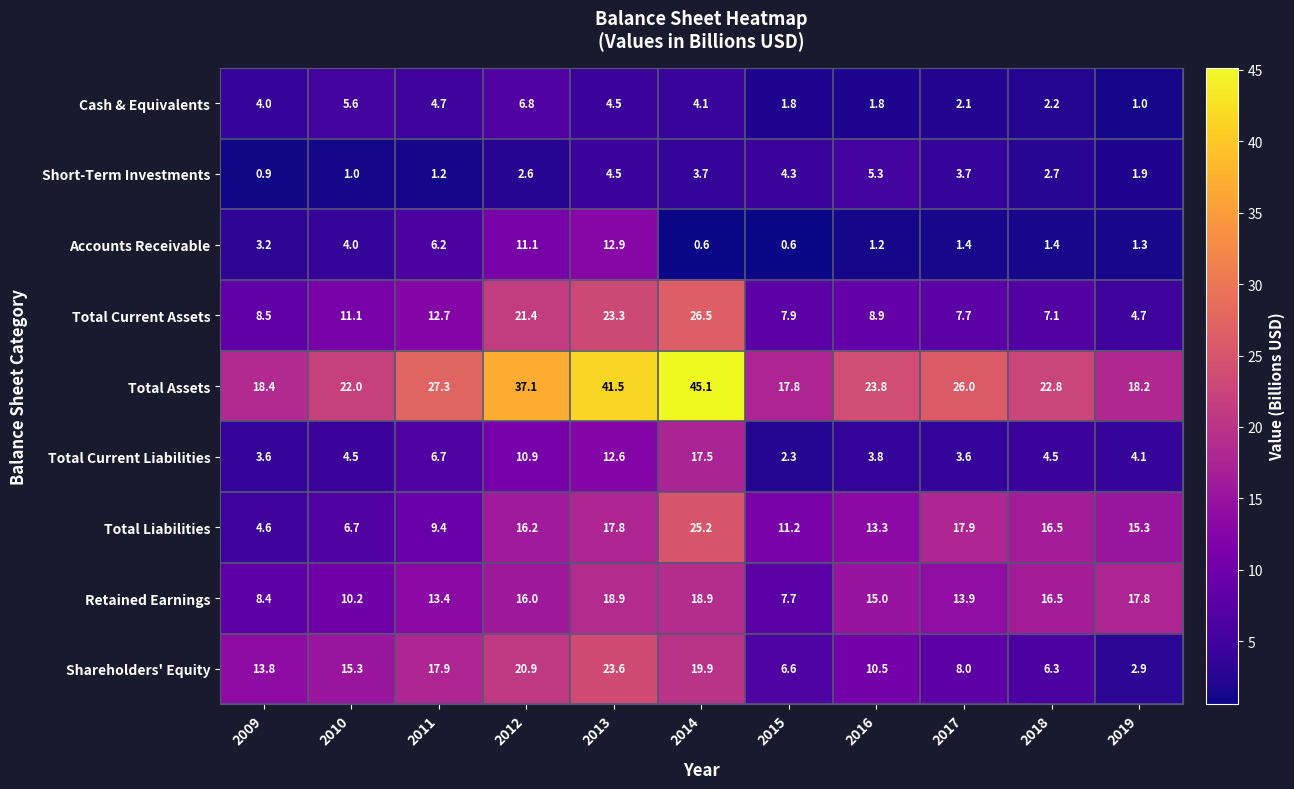

Where does the Retained Earnings series first go above 15?

2012